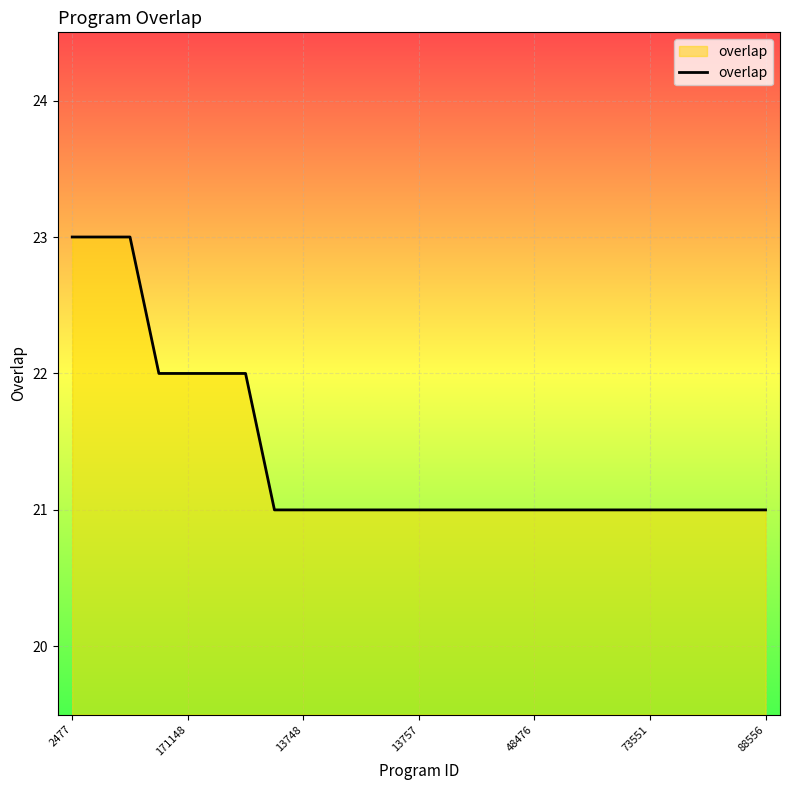

What is the smallest value displayed?

21